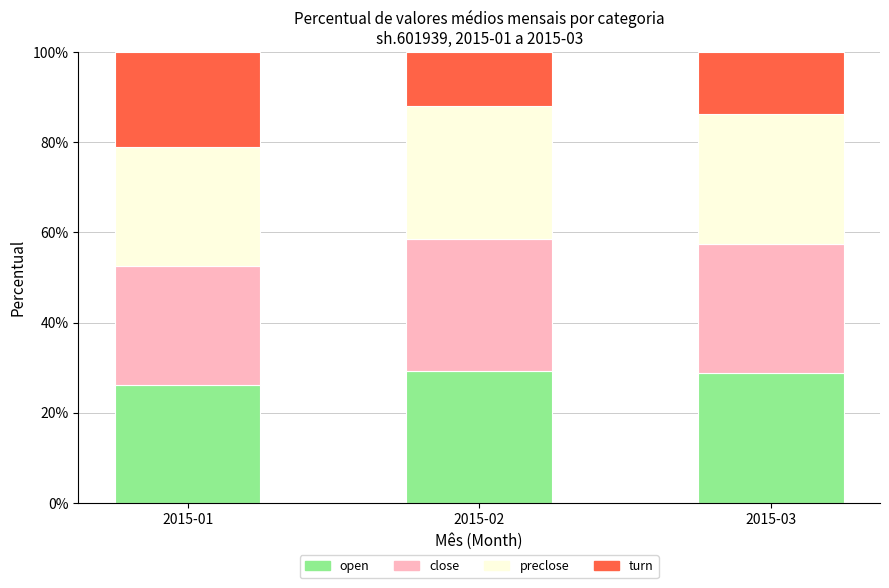

What is the lowest value of the open series?

26.3